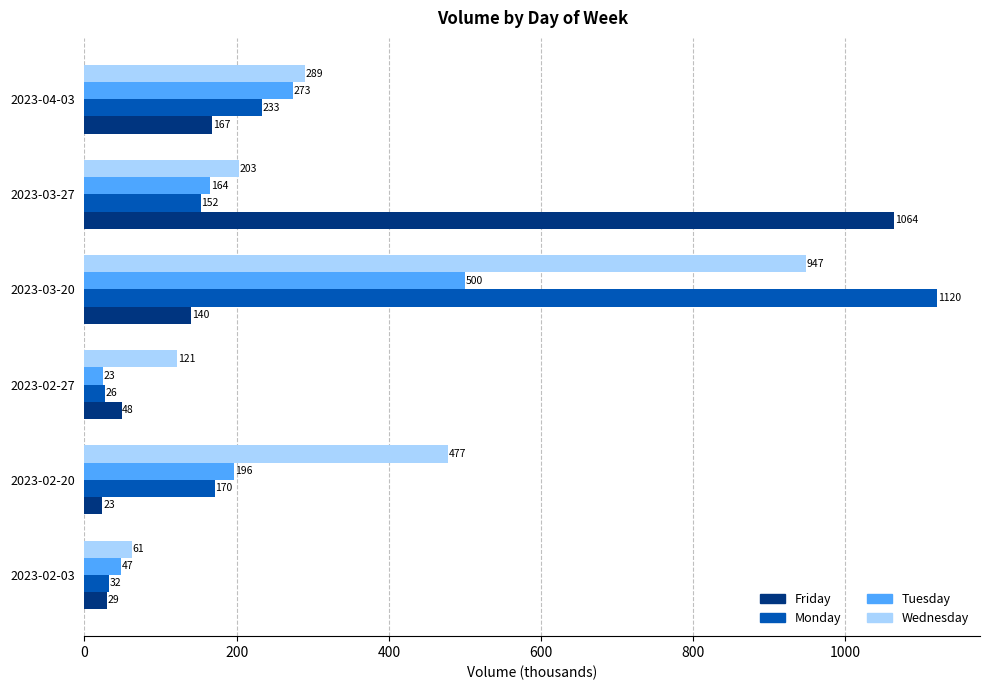

Where is Friday nearest to the value 543?

2023-04-03